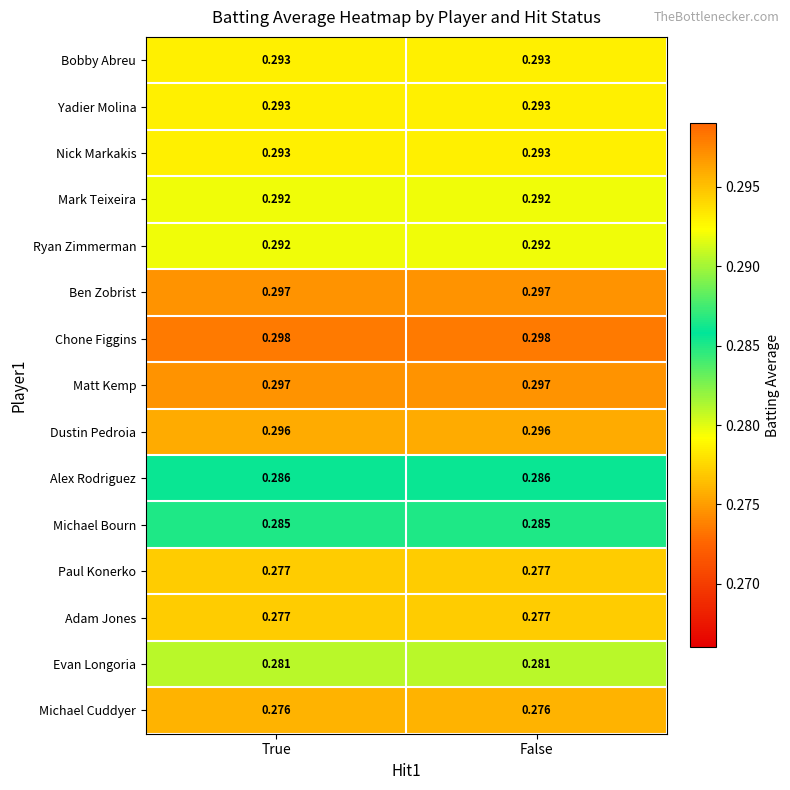

Which series has the largest total across all categories?

Chone Figgins